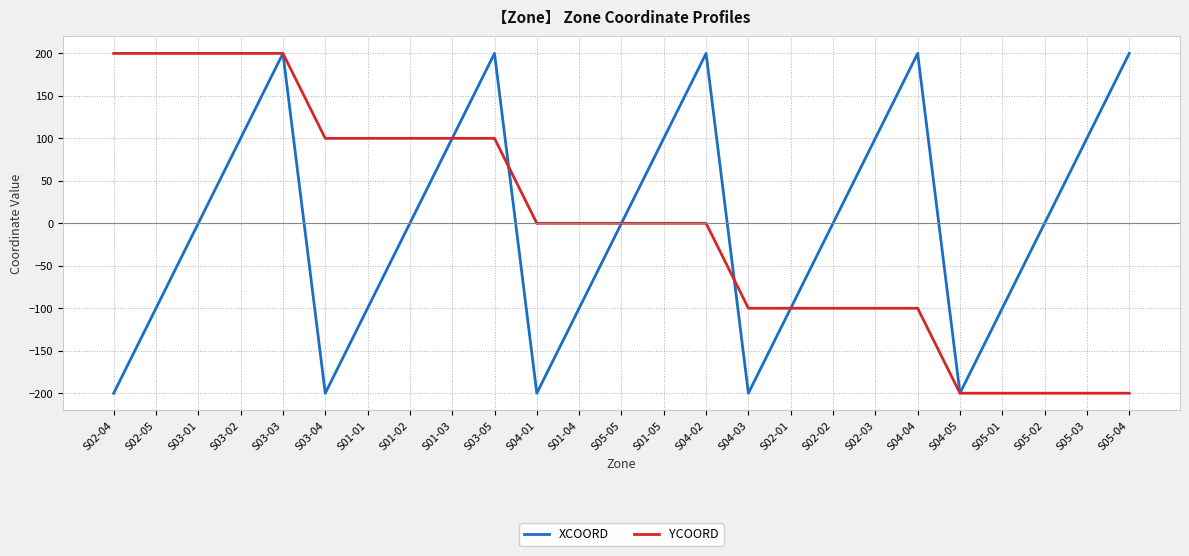

What is the minimum value shown in the chart?

-200